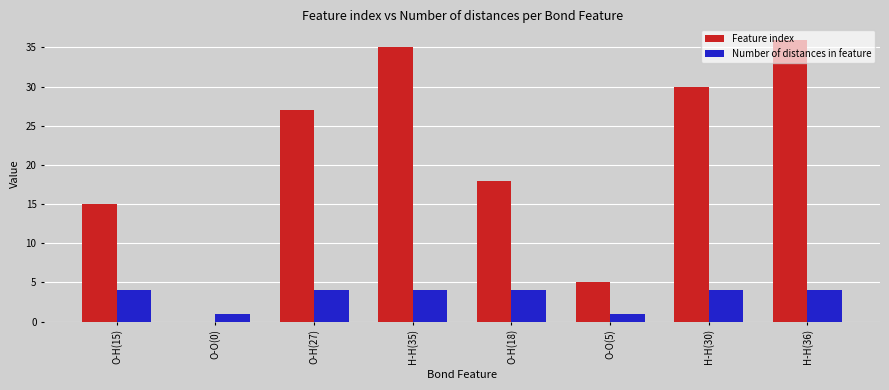

What is the sum of all Number of distances in feature values?

26